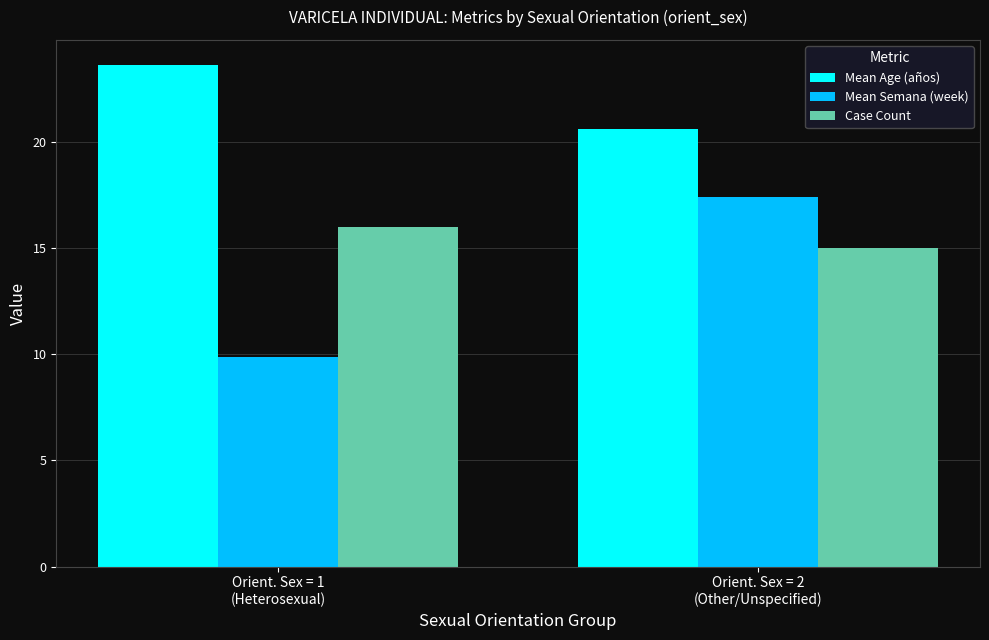

The Mean Semana (week) series shows 17.4 at Orient. Sex = 2
(Other/Unspecified). True or false?

True